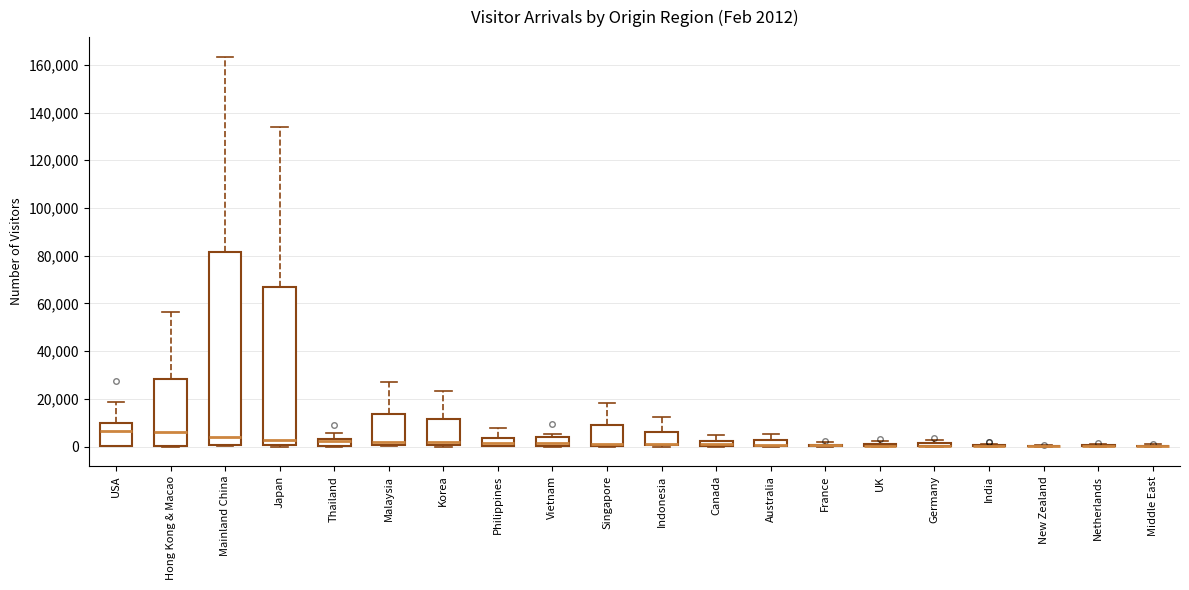

Which box is the tallest, from its lower edge to its upper edge?

Mainland China